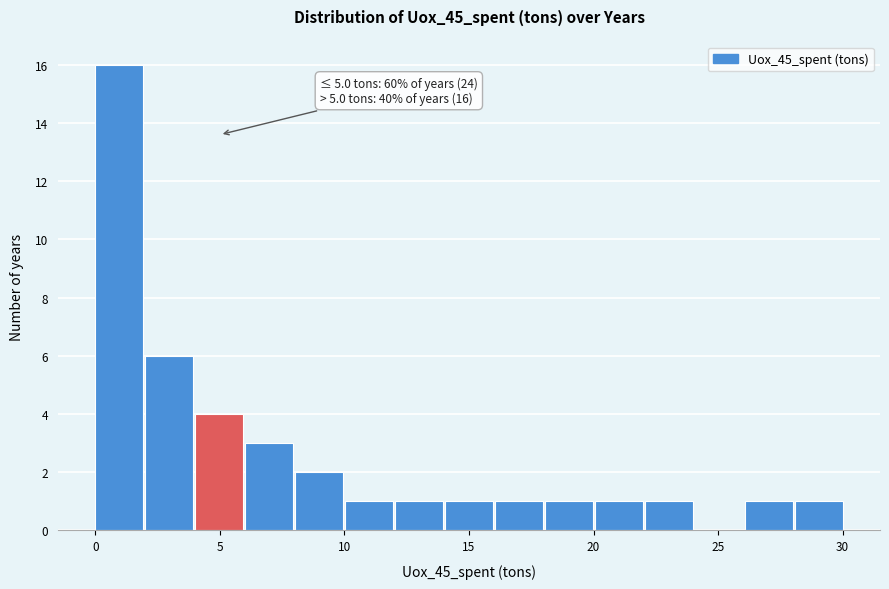

Which range on the x-axis has the tallest bar?

0 to 2